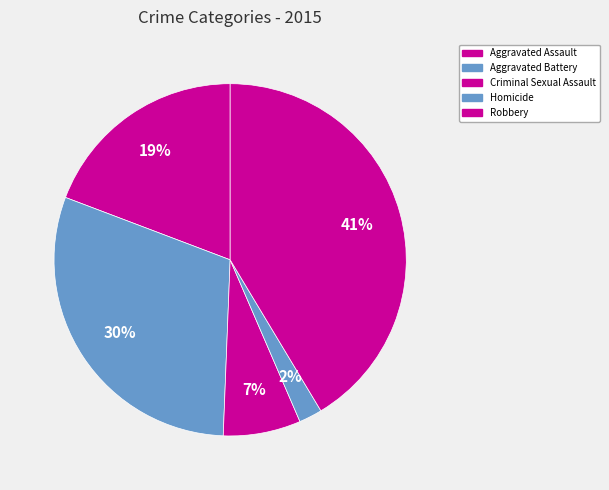

Rank the categories by value from lowest to highest.

Homicide, Criminal Sexual Assault, Aggravated Assault, Aggravated Battery, Robbery